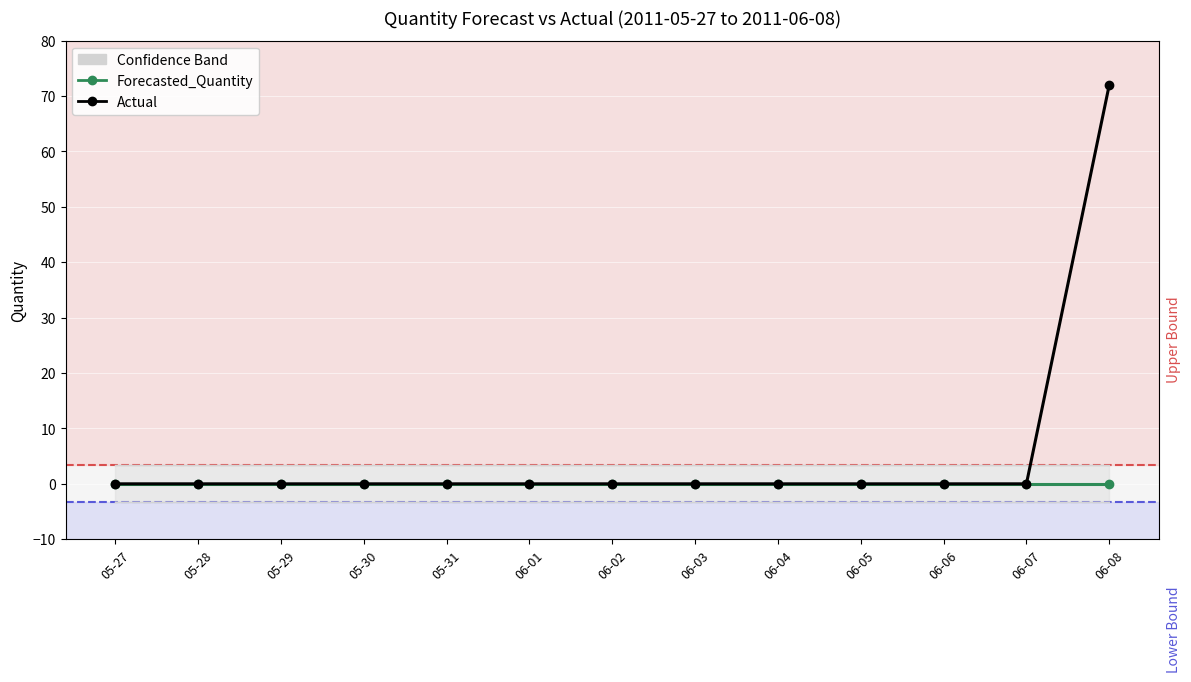

Between 06-08 and 06-02, which is larger?

06-08